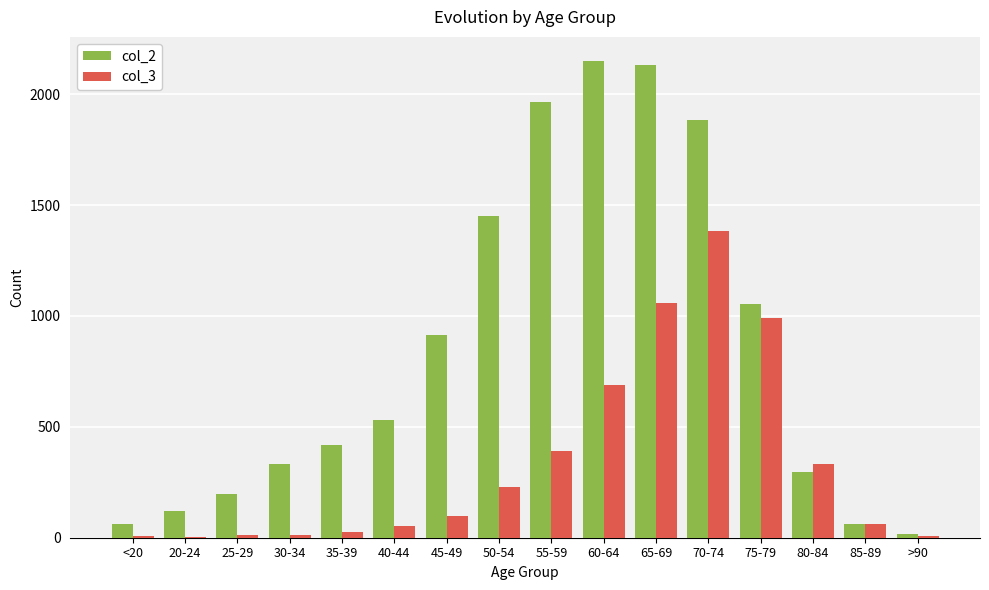

What is the average value of the col_3 series?

335